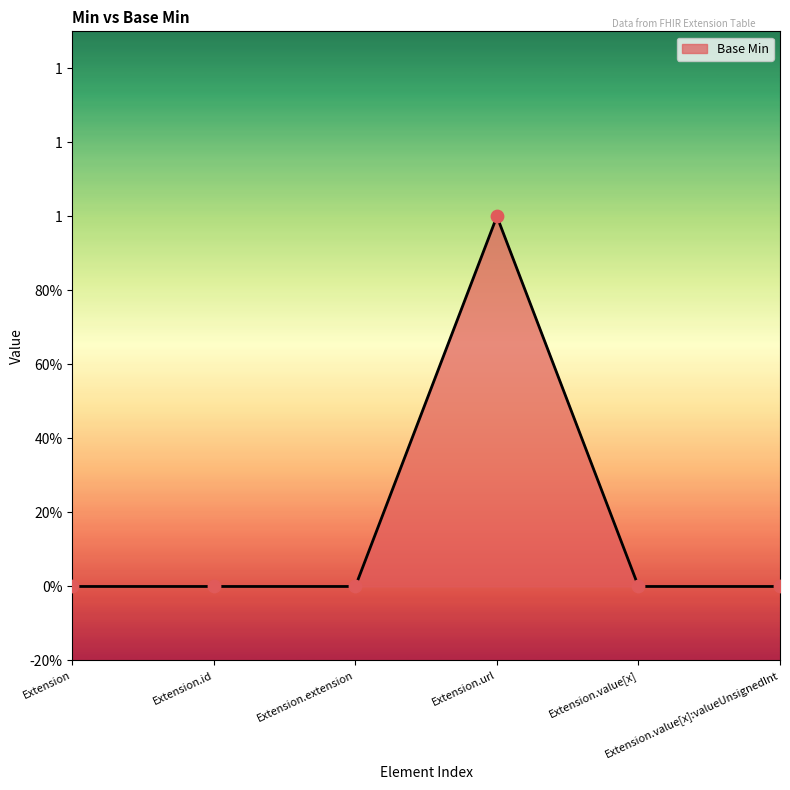

Which has a higher value, Extension.extension or Extension.value[x]?

Extension.extension